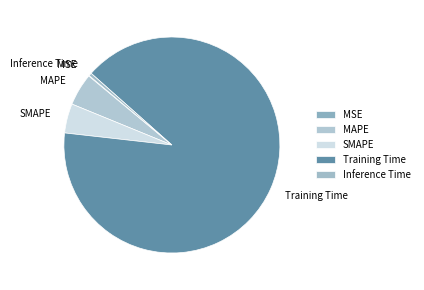

True or false: MAPE accounts for 5% of the total.

True